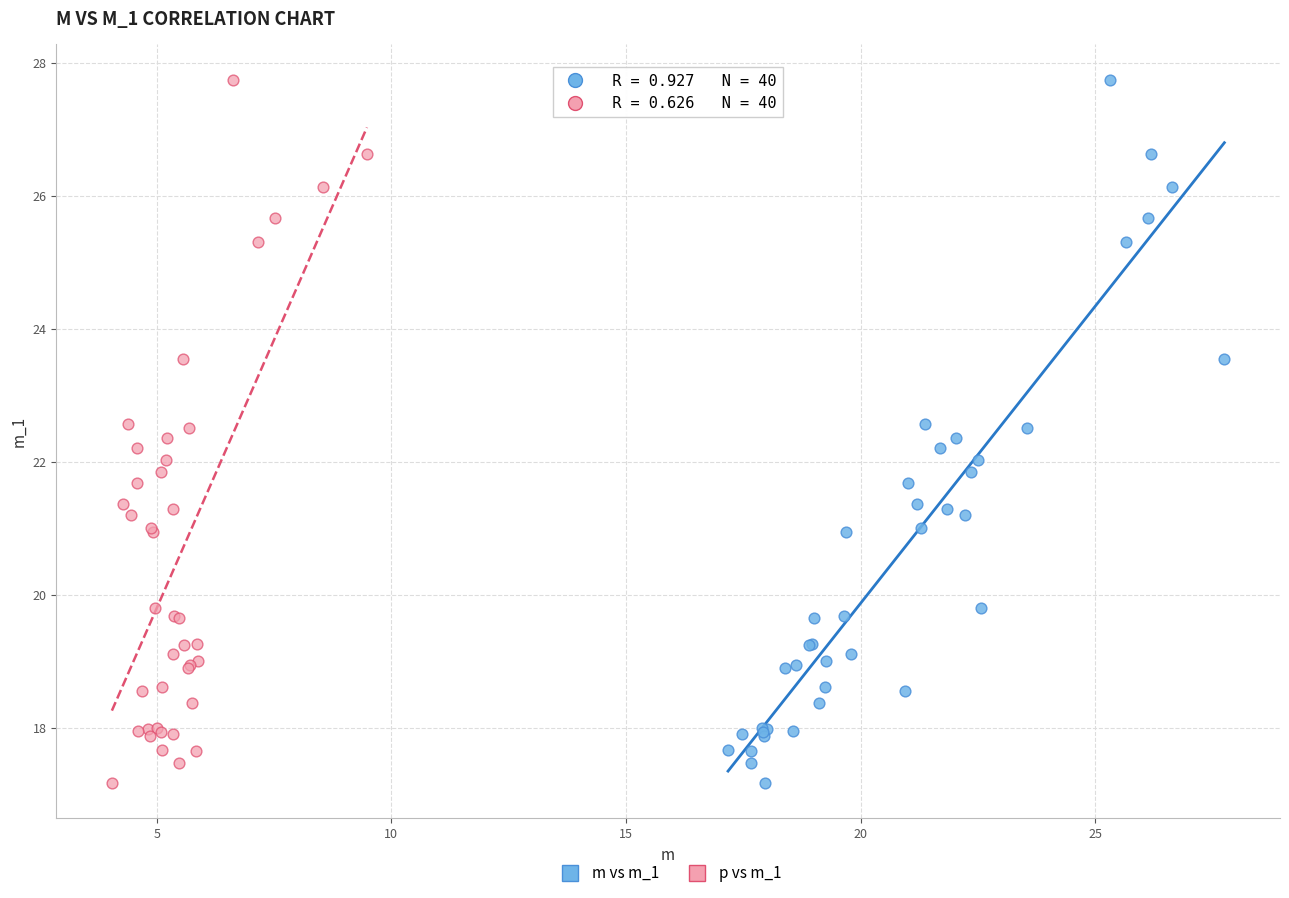

What are all the series names shown in the legend?

m vs m_1, p vs m_1